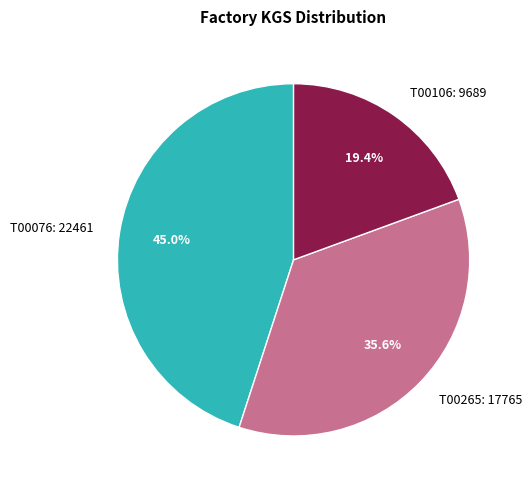

Is the sum of T00265 and T00106 greater than half?

Yes